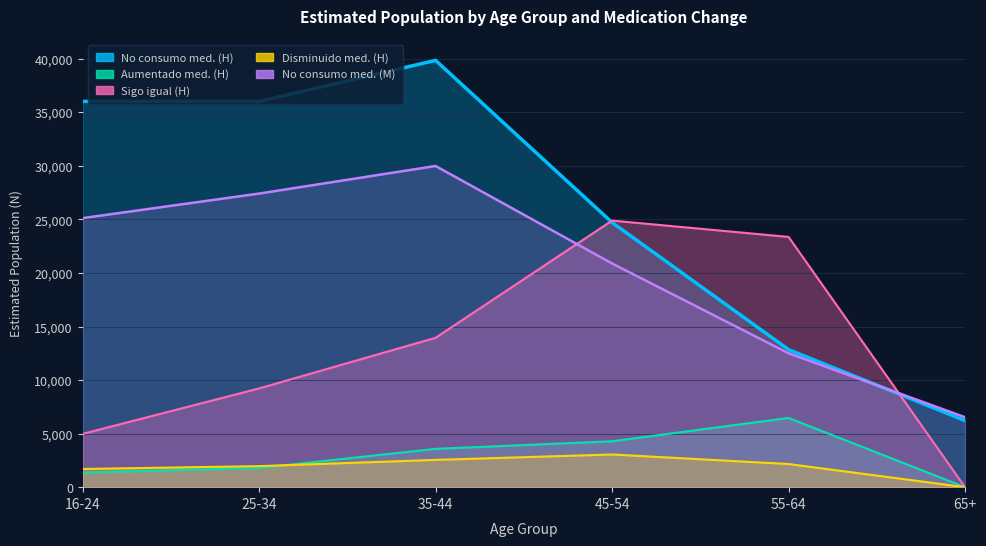

Which category has the lowest value in the No consumo medicacion (Mujer N est) series?

65+